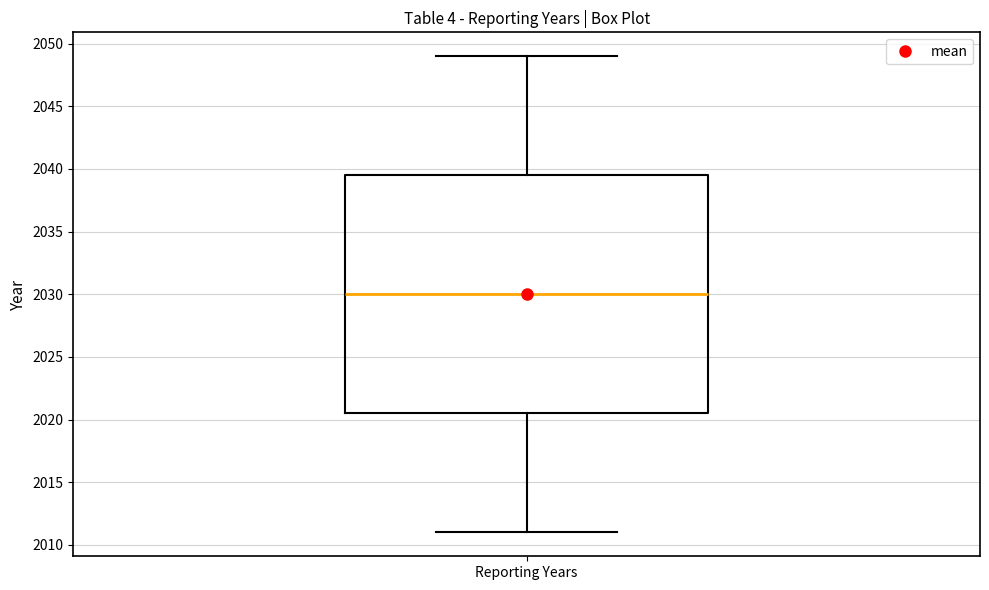

Transcribe this box plot: give where the median line is, the range the box spans, and where the two whiskers end, as read against the y-axis. The values are not printed on the chart, so give them approximately, as read against the axis.

median 2030.0, box 2020.5 to 2039.5, whiskers 2011.0 to 2049.0